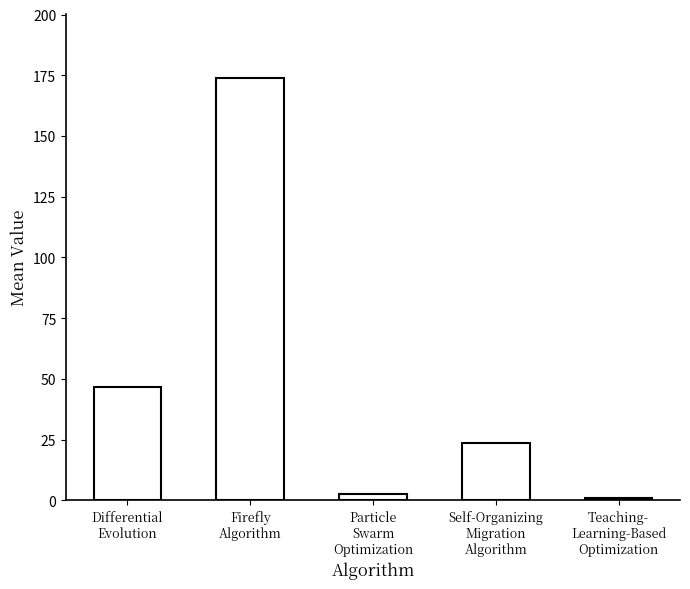

What is the difference between the maximum and second lowest values?

171.5